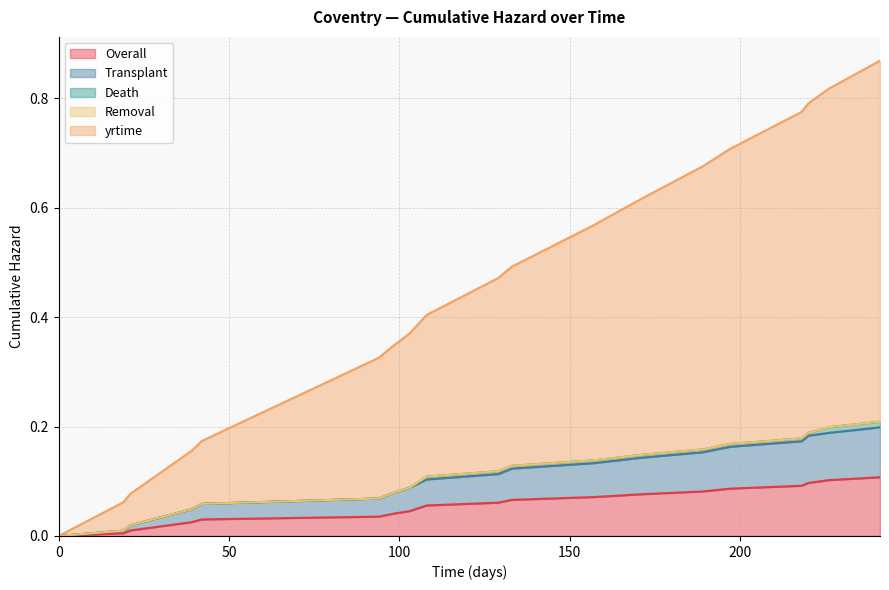

What is the maximum value shown in the chart?

0.9